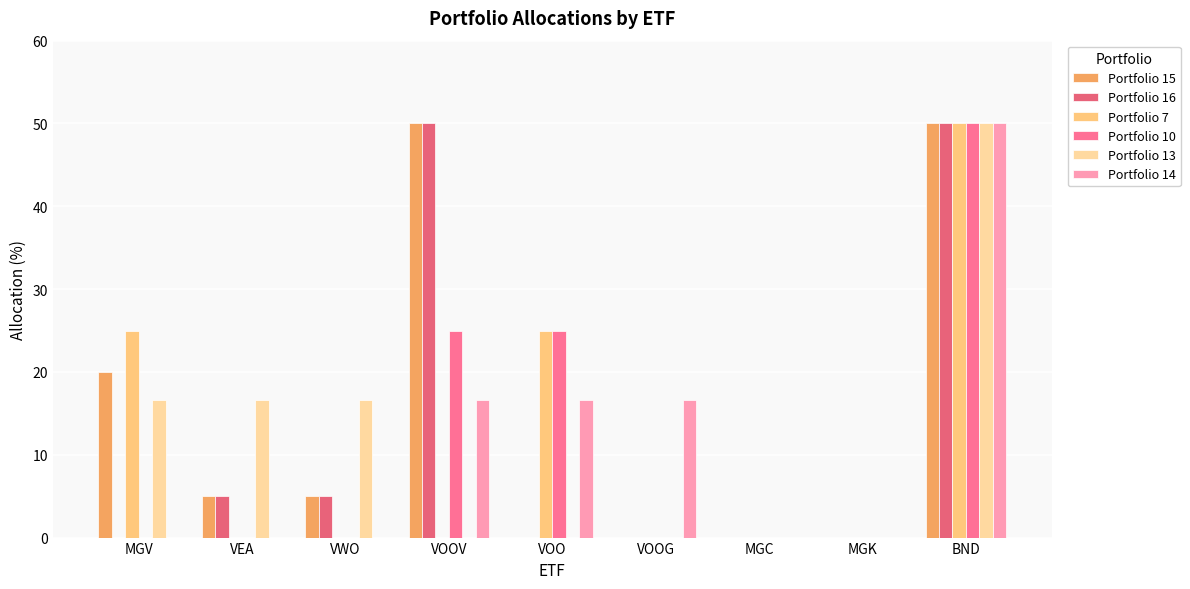

How many series are shown in this chart?

6